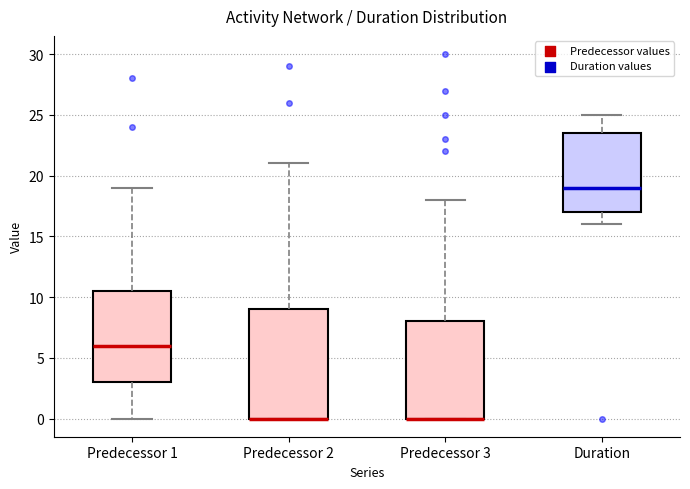

Reading left to right, transcribe this box plot: for each box, give where its median line is, the range the box spans, and where its two whiskers end, as read against the y-axis. The values are not printed on the chart, so give them approximately, as read against the axis.

Predecessor 1: median 6.0, box 3.0 to 10.5, whiskers 0.0 to 19.0
Predecessor 2: median 0.0 (drawn on the box's lower edge), box 0.0 to 9.0, whiskers 0.0 to 21.0
Predecessor 3: median 0.0 (drawn on the box's lower edge), box 0.0 to 8.0, whiskers 0.0 to 18.0
Duration: median 19.0, box 17.0 to 23.5, whiskers 16.0 to 25.0